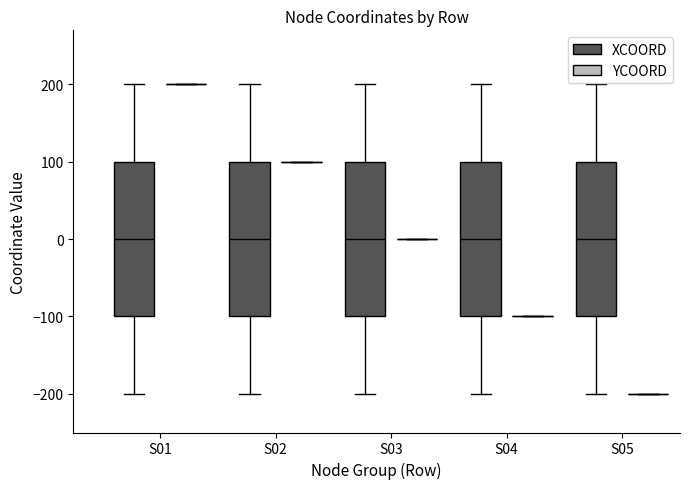

Reading left to right, transcribe this box plot: for each box, give where its median line is, the range the box spans, and where its two whiskers end, as read against the y-axis. The values are not printed on the chart, so give them approximately, as read against the axis.

S01 (XCOORD): median 0, box -100 to 100, whiskers -200 to 200
S01 (YCOORD): box collapsed to a line at 200, whiskers 200 to 200
S02 (XCOORD): median 0, box -100 to 100, whiskers -200 to 200
S02 (YCOORD): box collapsed to a line at 100, whiskers 100 to 100
S03 (XCOORD): median 0, box -100 to 100, whiskers -200 to 200
S03 (YCOORD): box collapsed to a line at 0, whiskers 0 to 0
S04 (XCOORD): median 0, box -100 to 100, whiskers -200 to 200
S04 (YCOORD): box collapsed to a line at -100, whiskers -100 to -100
S05 (XCOORD): median 0, box -100 to 100, whiskers -200 to 200
S05 (YCOORD): box collapsed to a line at -200, whiskers -200 to -200